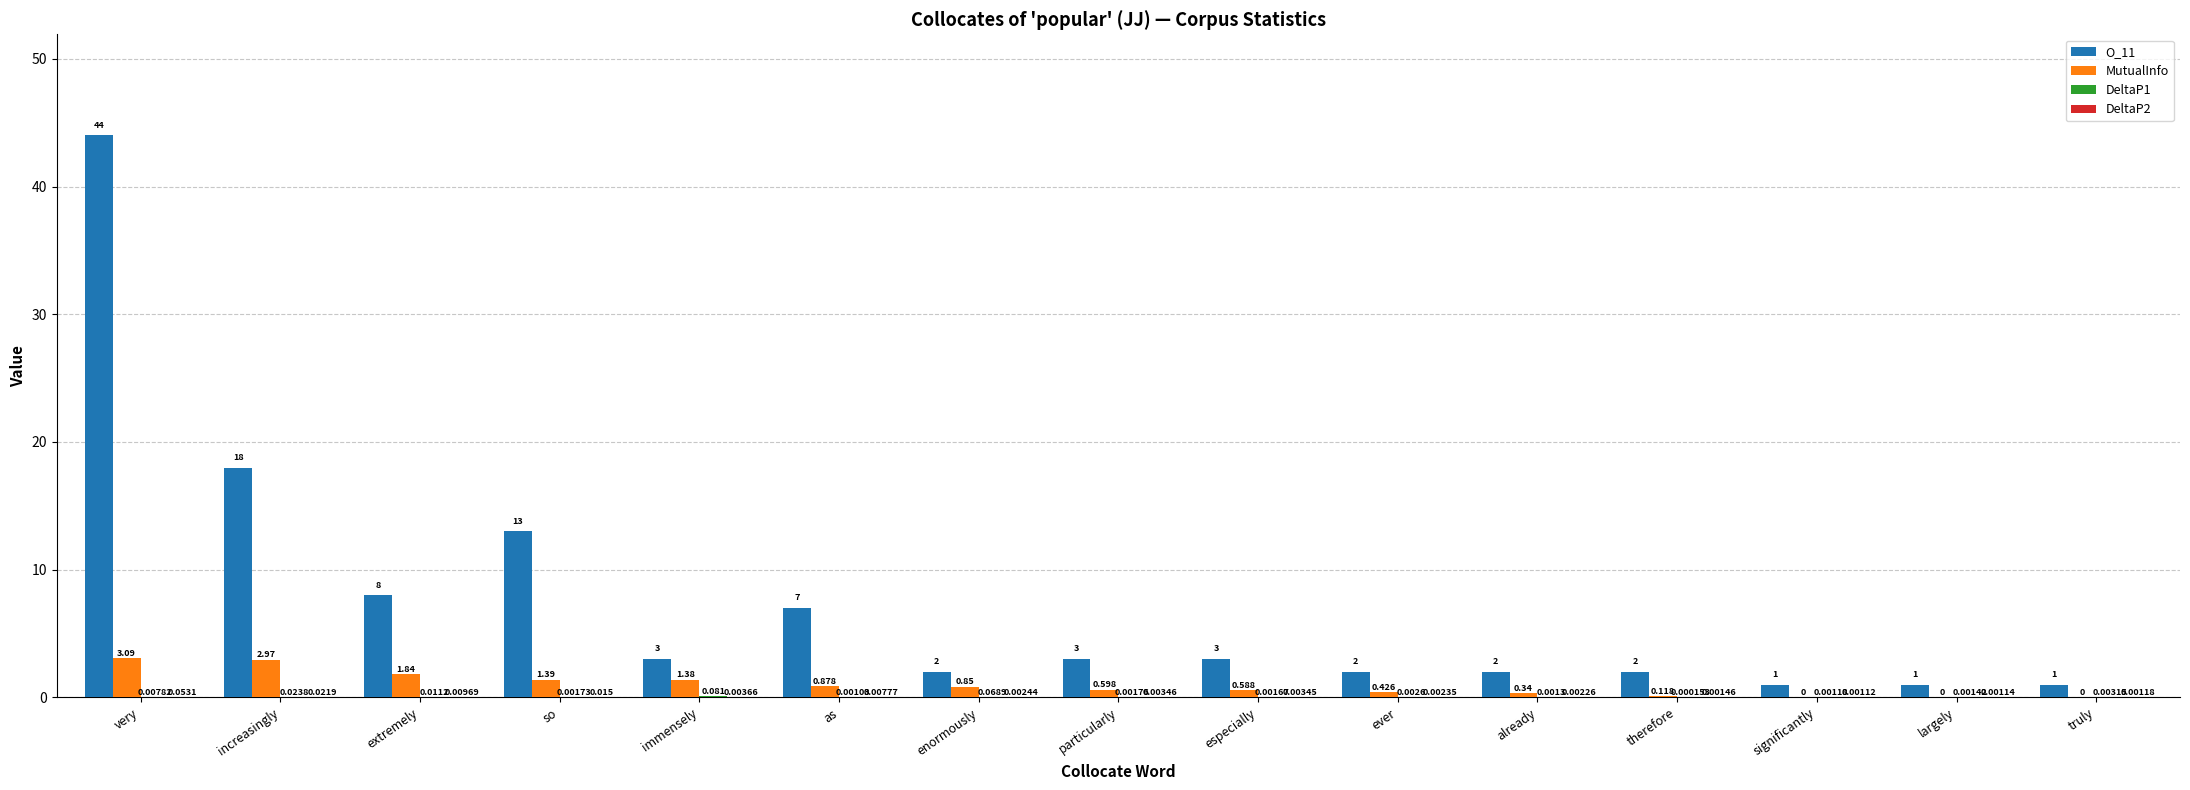

What is the sum of the MutualInfo values at so and especially?

2.0